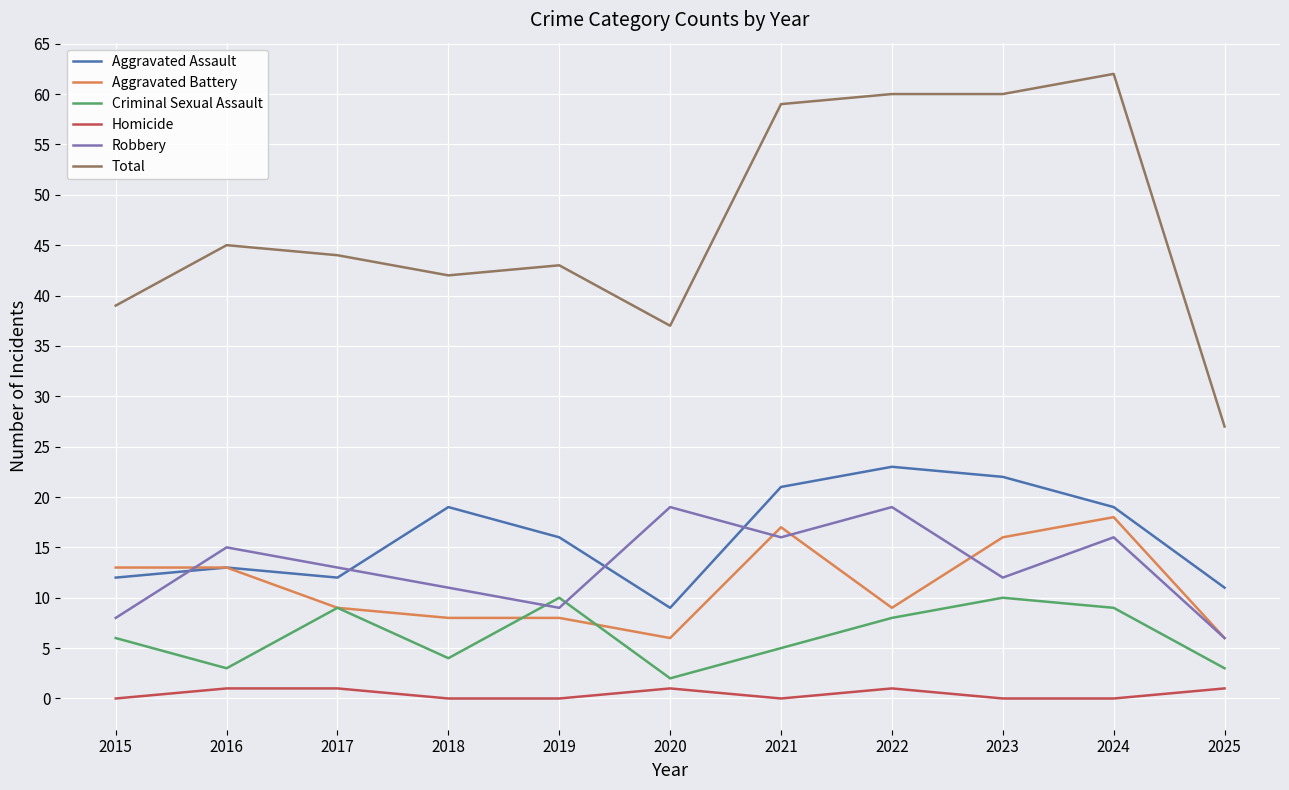

The value of Total at 2024 is 62. True or false?

True